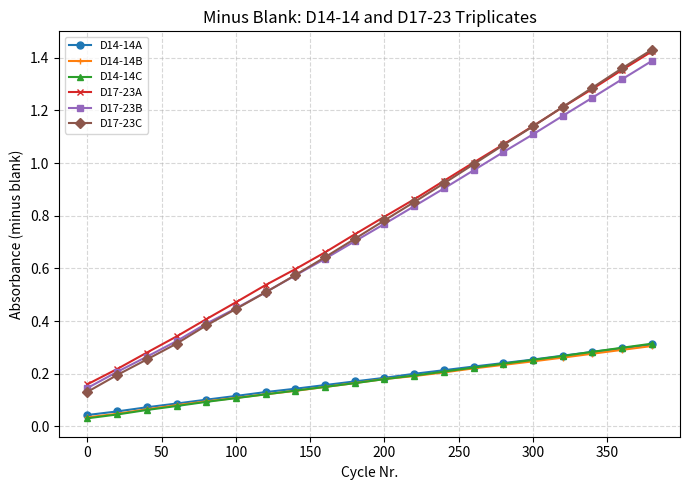

At how many categories does at least one series exceed 0?

20